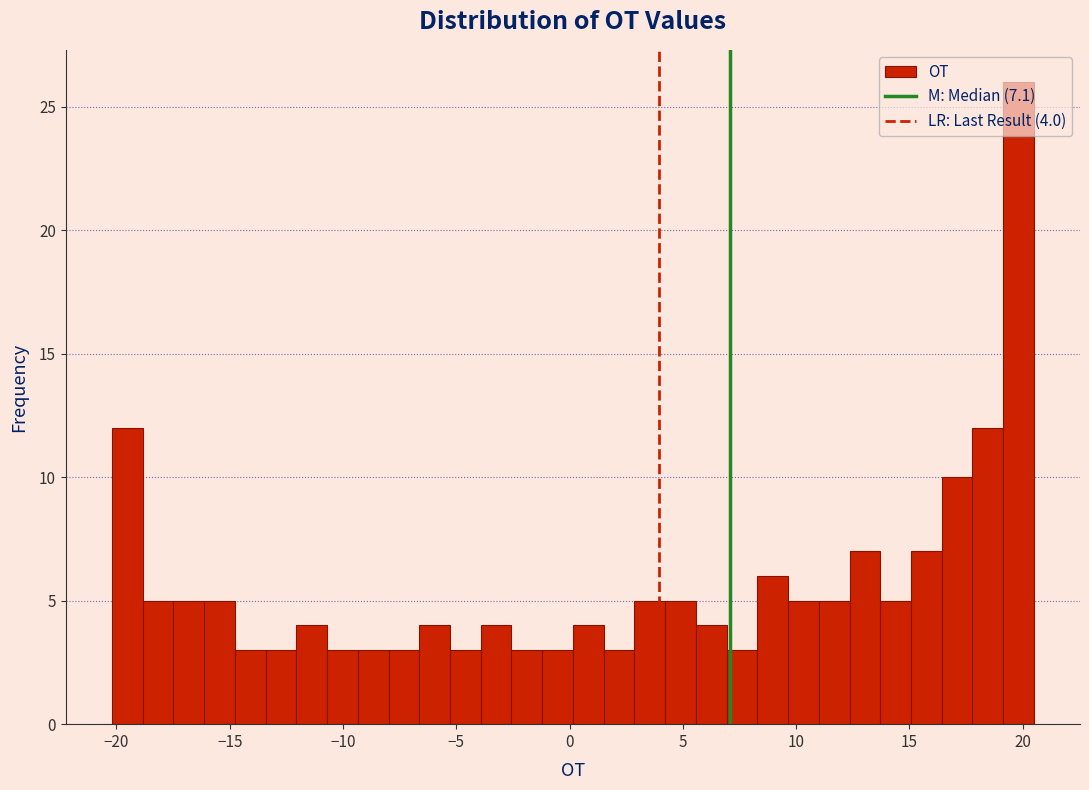

Around what value on the x-axis is the tallest bar? Give the approximate position of its centre, as read against the axis.

20.0